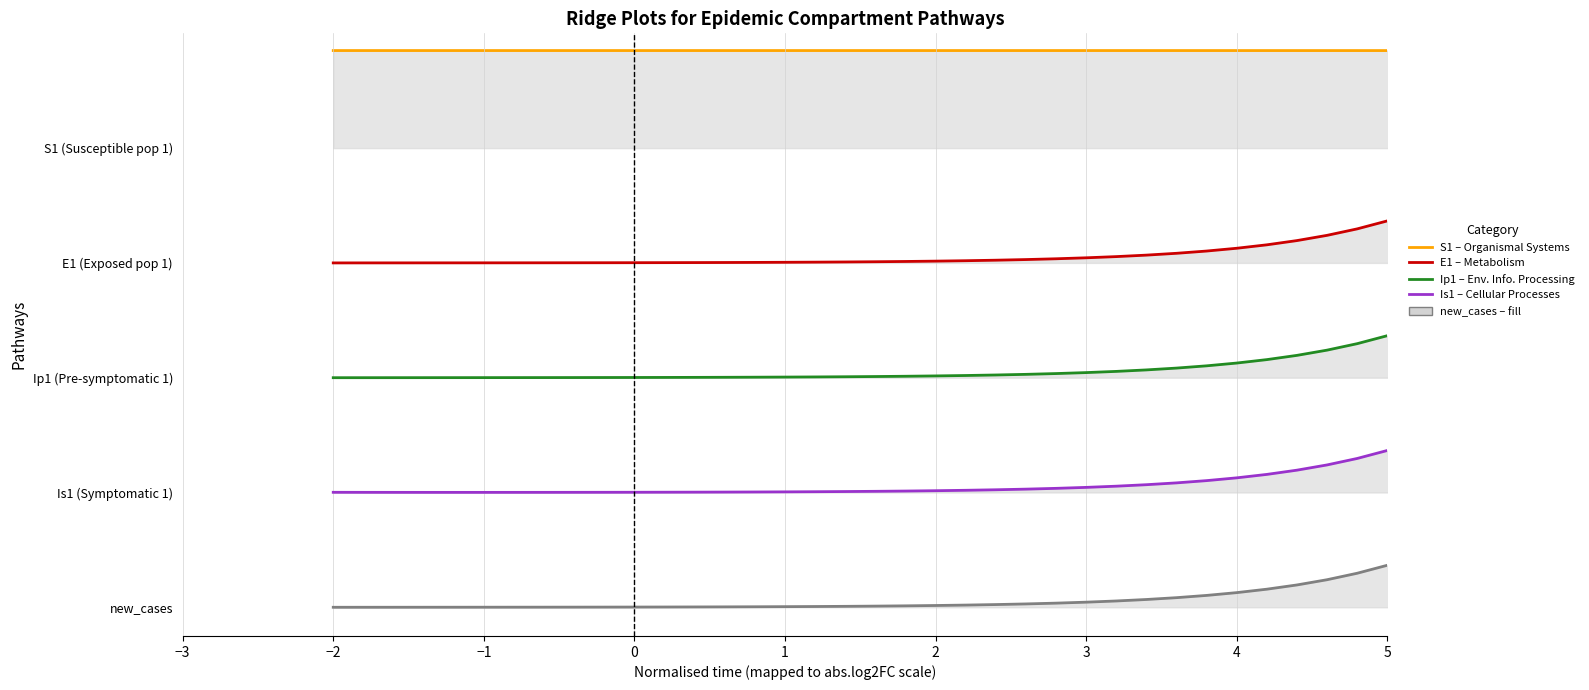

Between 0 and 4, which series saw the biggest shift?

E1 (Exposed pop 1)